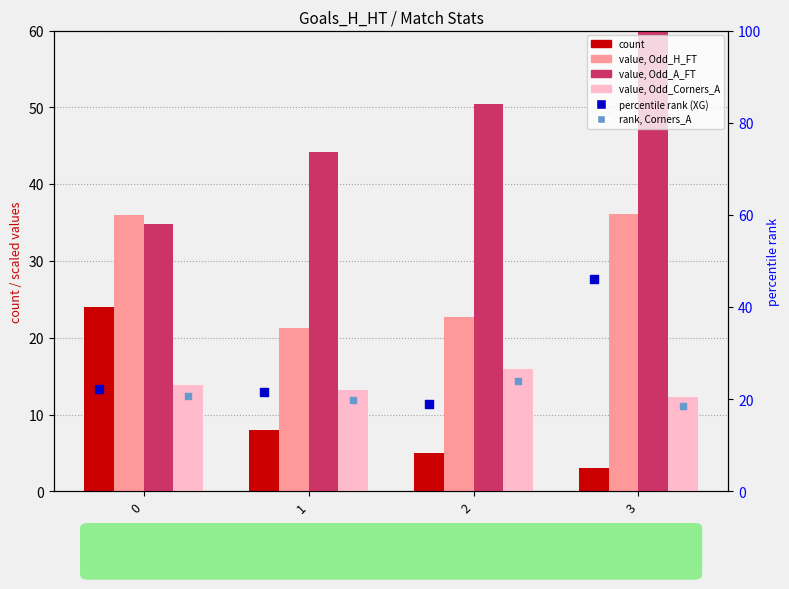

Which series has the largest Y range (max minus min)?

value, Odd_A_FT